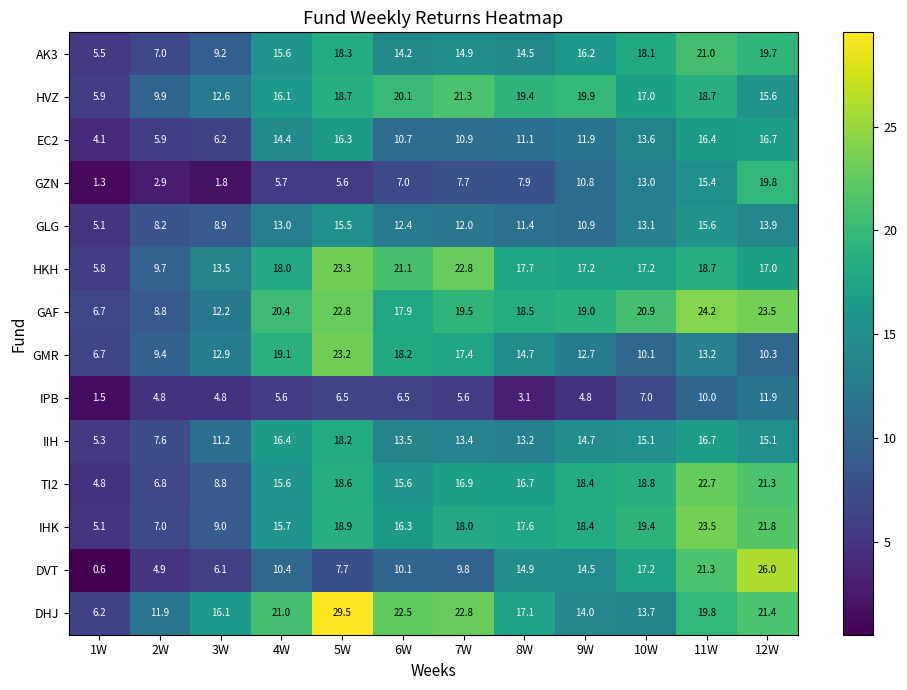

At which label is GAF closest to 15?

3W